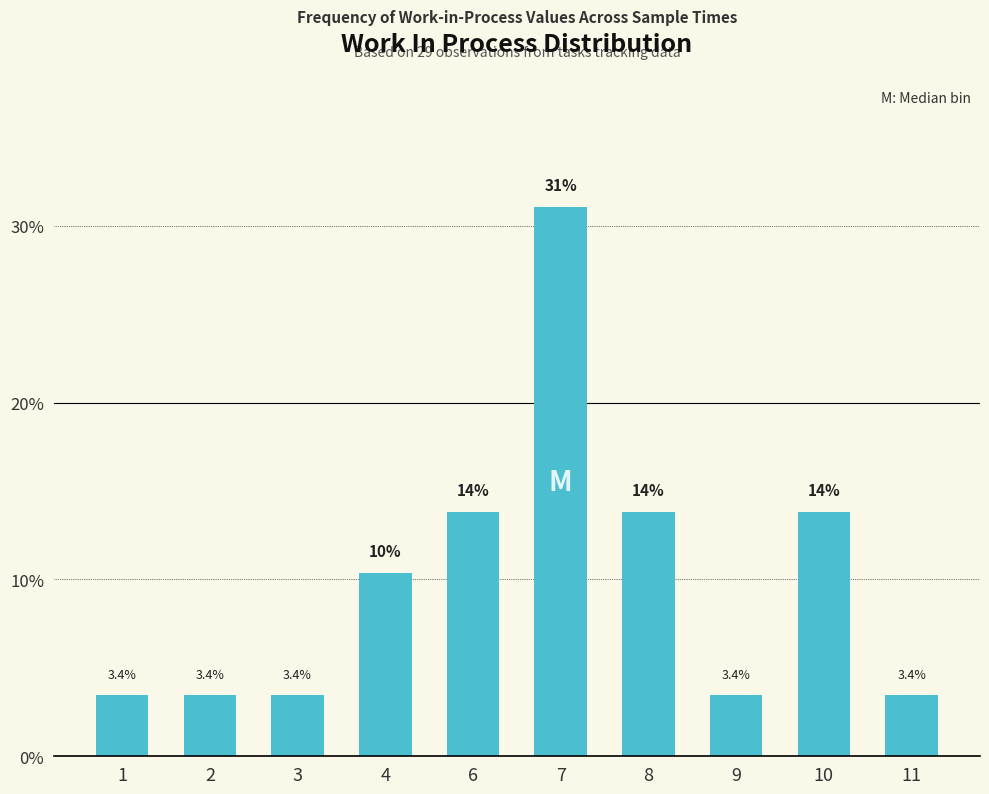

Are the bars grouped side by side (vs. stacked)?

No